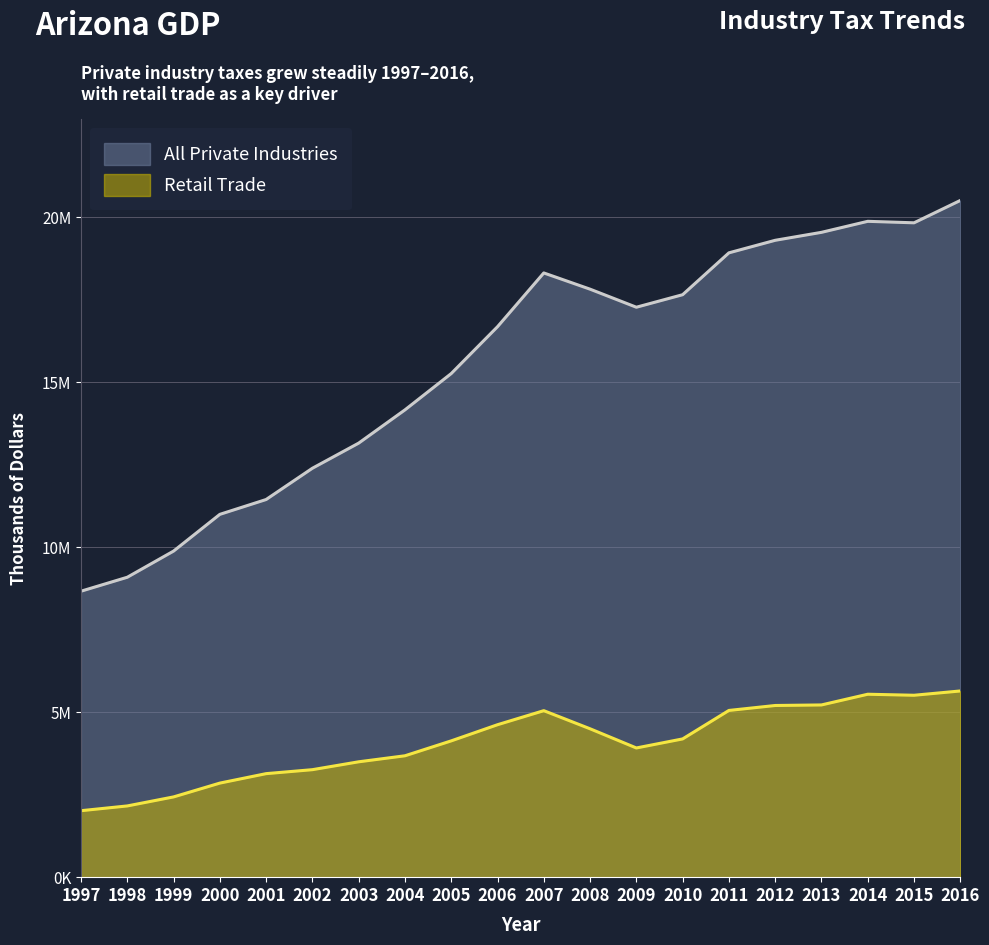

What is the sum of the Retail Trade values at 2005 and 2013?

9349153